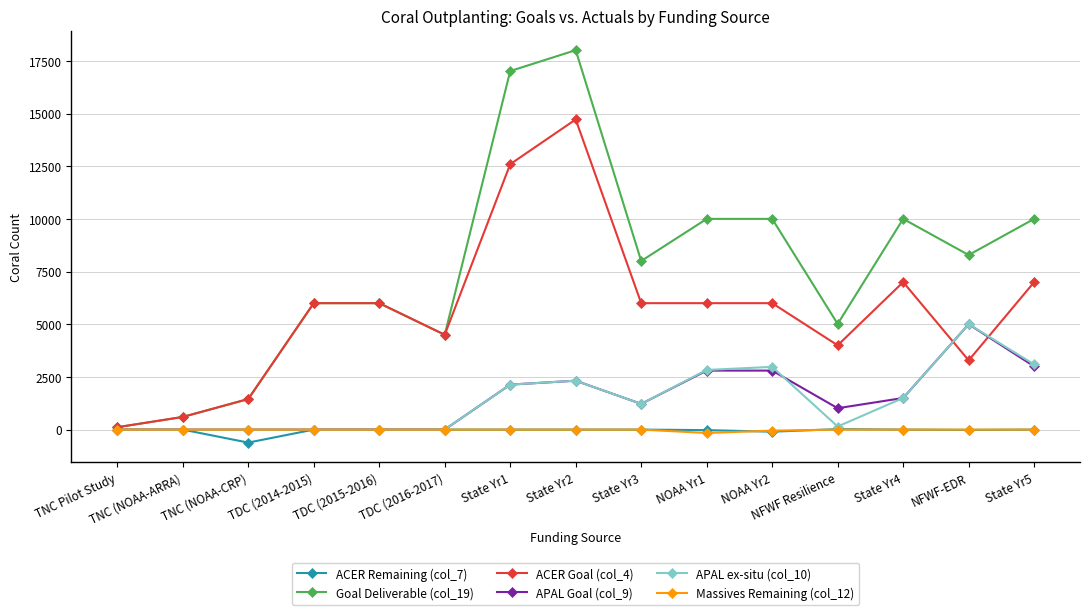

What is the difference between the second highest and minimum values in the APAL ex-situ (col_10) series?

3094